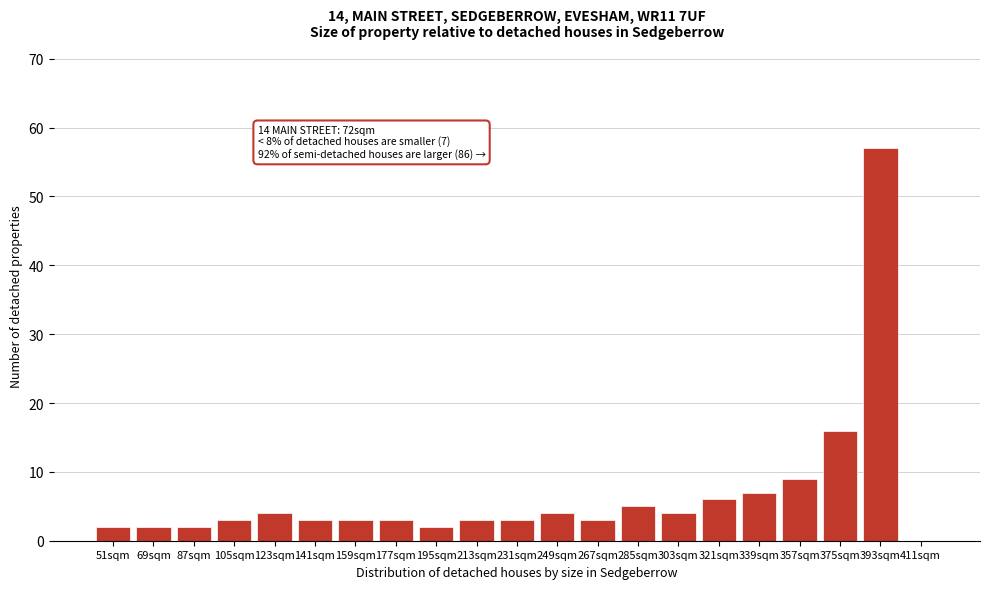

Reading left to right, list all the values displayed in this chart.

51sqm=2	69sqm=2	87sqm=2	105sqm=3	123sqm=4	141sqm=3	159sqm=3	177sqm=3	195sqm=2	213sqm=3	231sqm=3	249sqm=4	267sqm=3	285sqm=5	303sqm=4	321sqm=6	339sqm=7	357sqm=9	375sqm=16	393sqm=57	411sqm=0